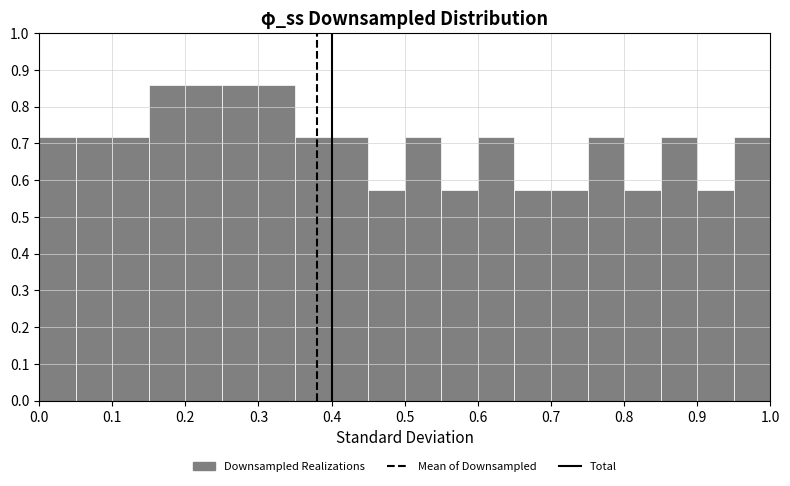

What is the height of the bar covering 0.40 to 0.45 on the x-axis? The values are not printed on the chart, so give them approximately, as read against the axis.

0.72